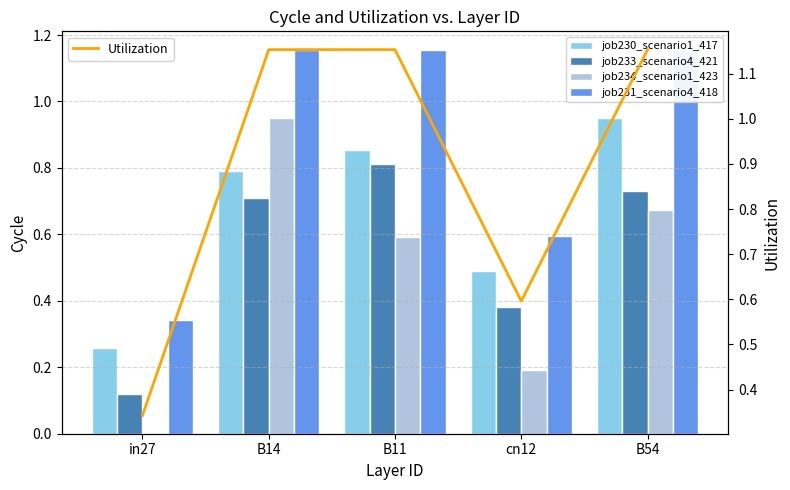

At how many categories does at least one series exceed 0?

5